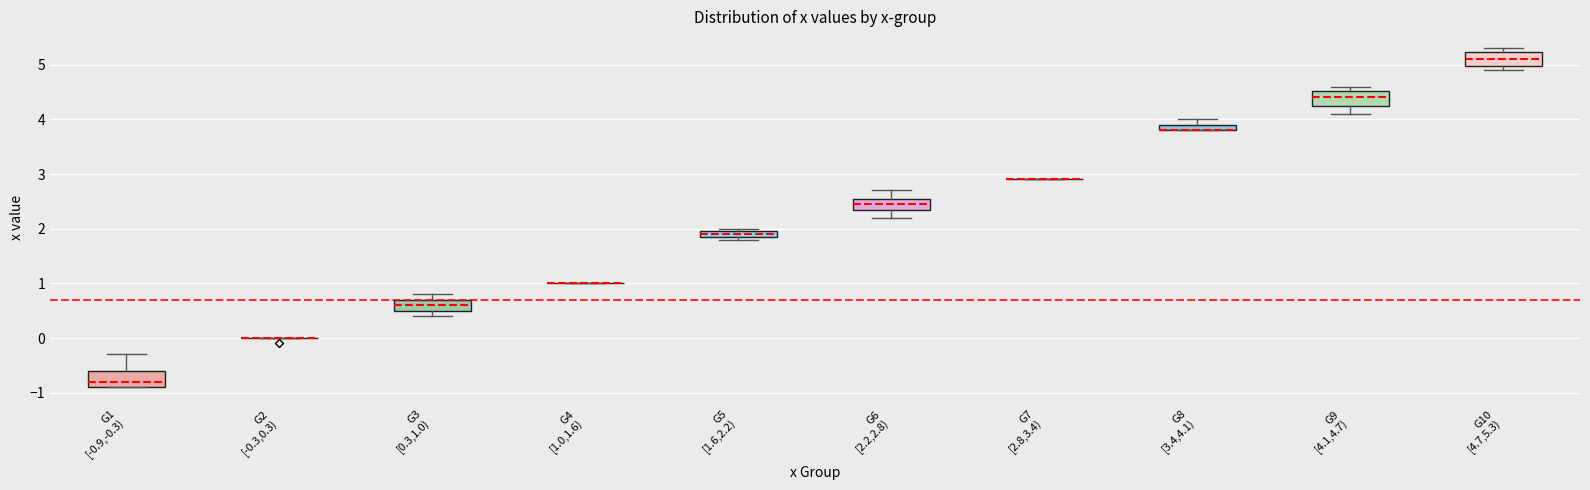

Where is the upper edge of the box for G3 [0.3,1.0) on the y-axis? The values are not printed on the chart, so give them approximately, as read against the axis.

0.7